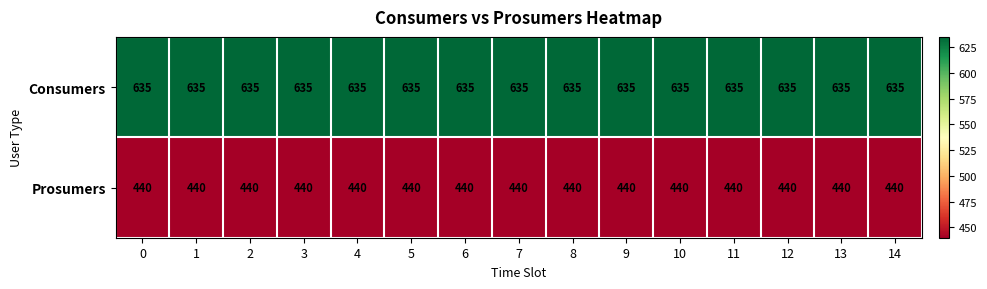

What is the smallest value displayed?

440